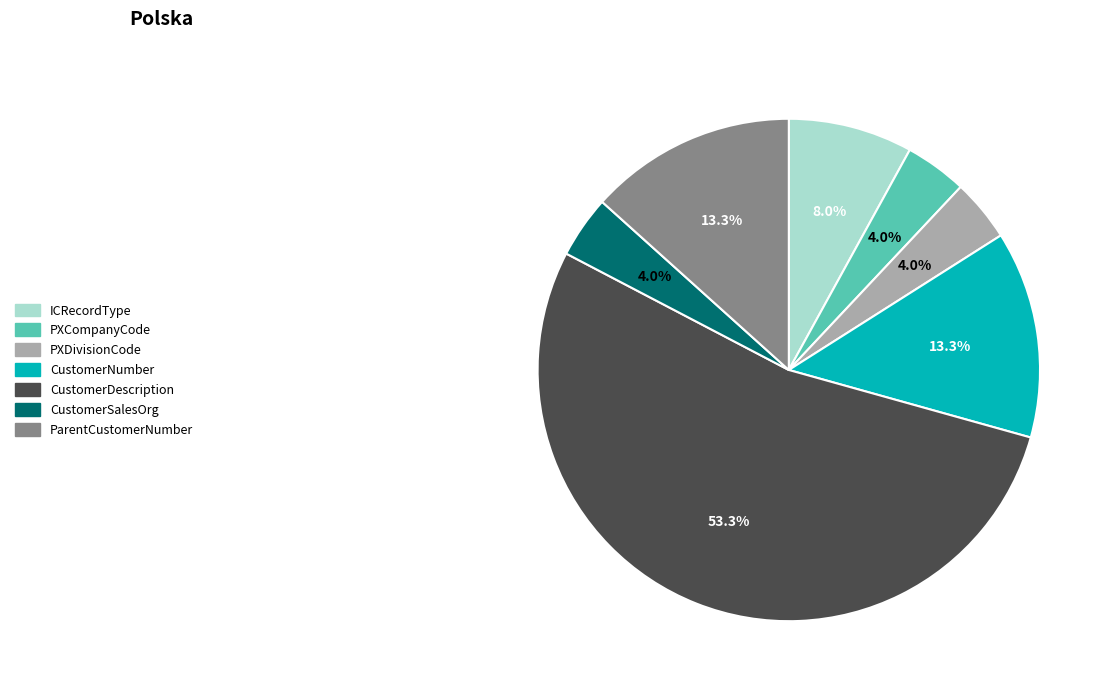

To the nearest percent, what portion does PXDivisionCode represent?

4%